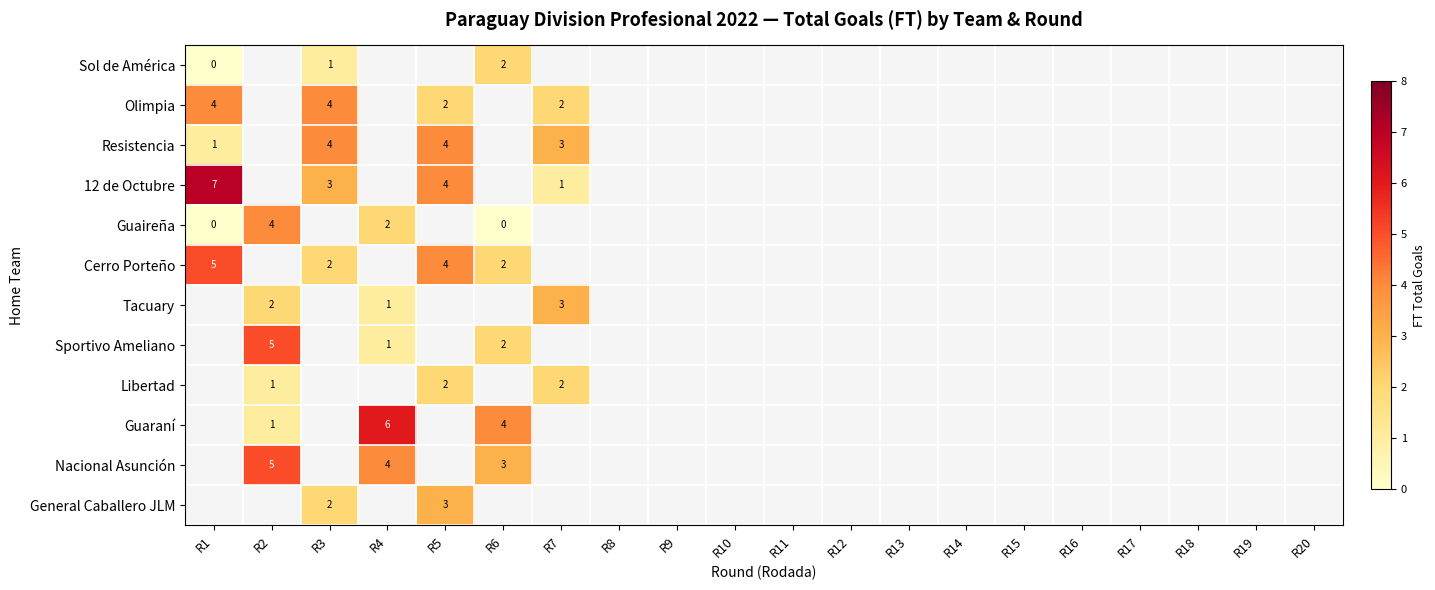

Which category has the lowest value across all series?

R1